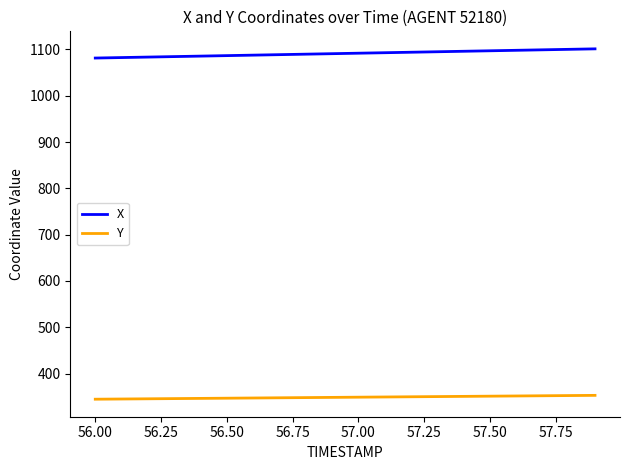

What is the greatest value displayed?

1101.2